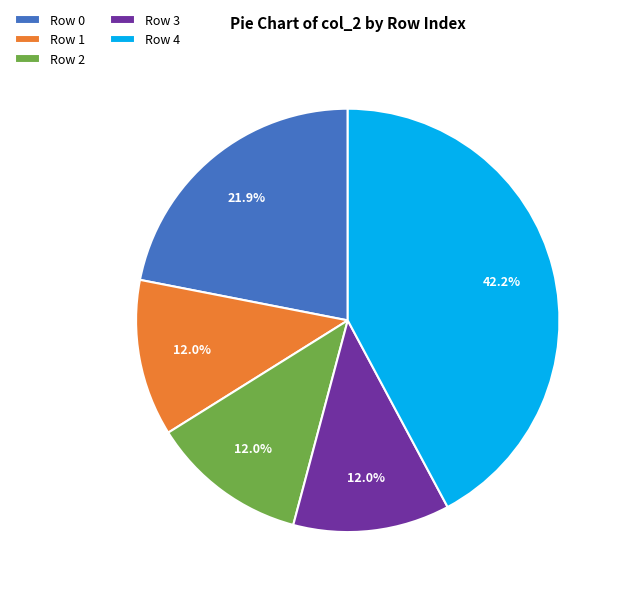

Is the sum of Row 1 and Row 2 greater than half?

No